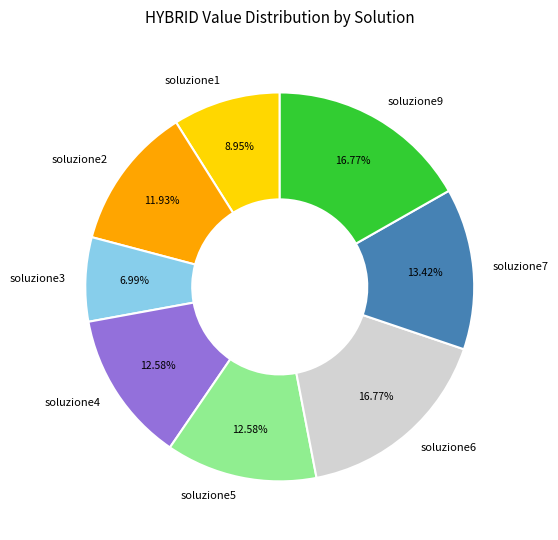

Is there any slice that represents more than half of the pie?

No